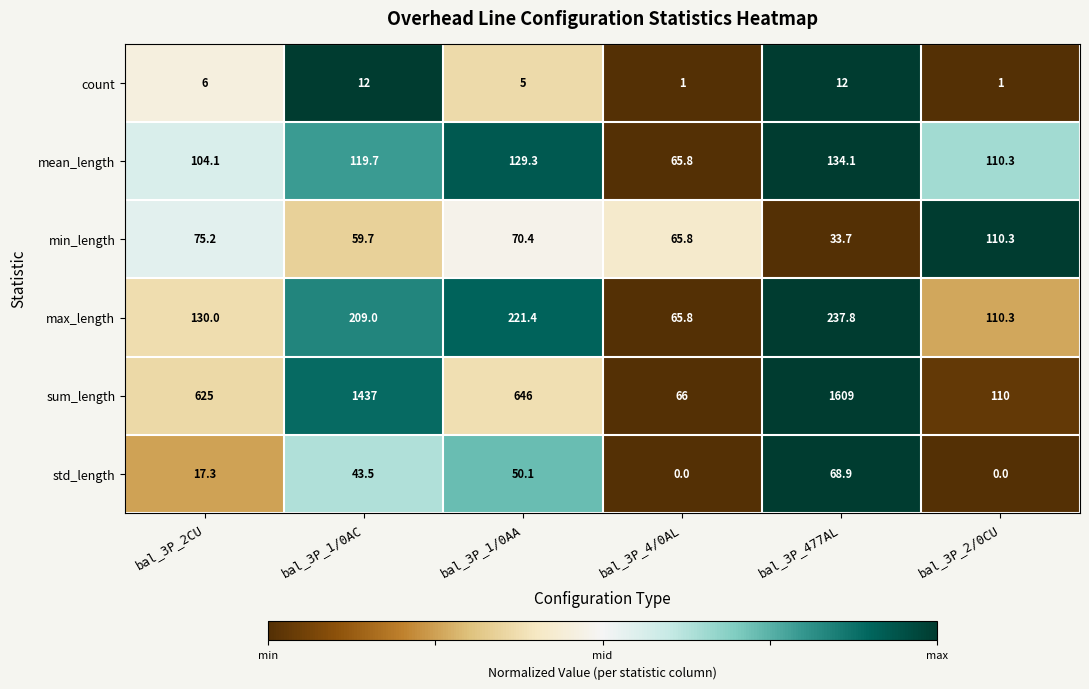

What is the difference between the count values at bal_3P_1/0AC and bal_3P_2/0CU?

11.0